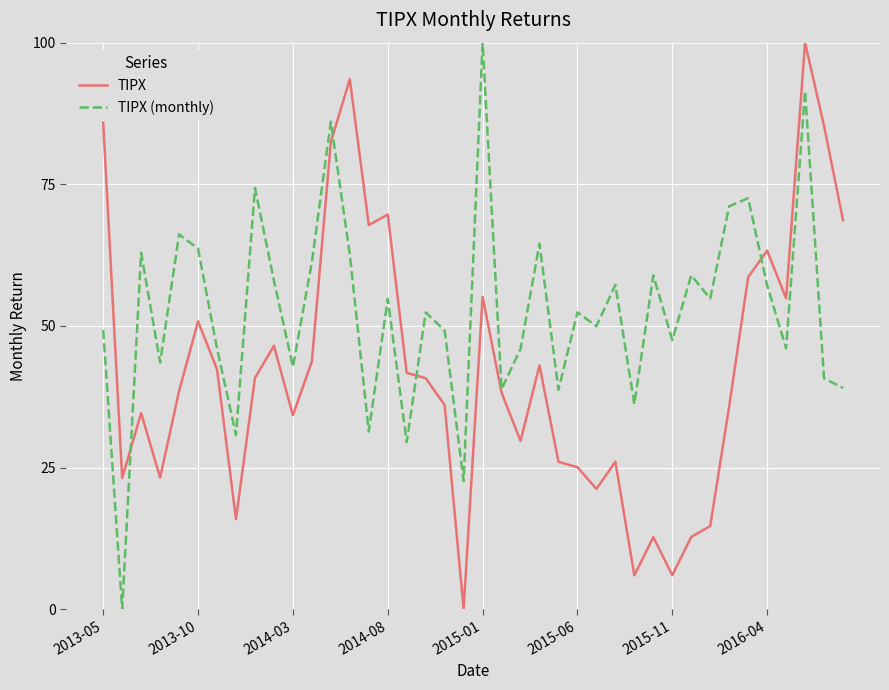

Which series has the largest total across all categories?

TIPX (monthly)